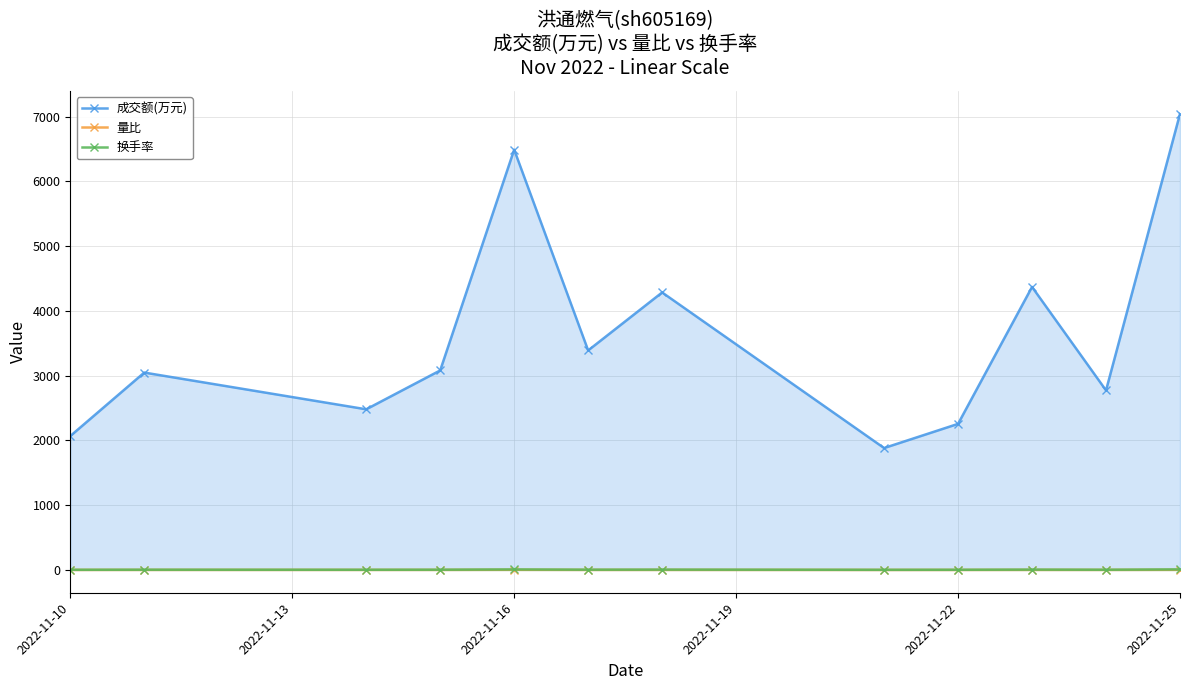

Rank the series by their maximum value, from highest to lowest.

成交额(万元), 换手率, 量比